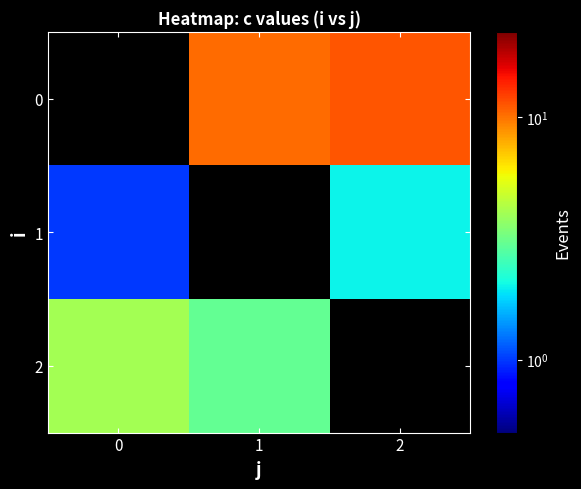

Reading left to right, transcribe all the data shown in this chart.

row_0: 0=0.0	1=10.2	2=11.2
row_1: 0=1.0	1=0.0	2=2.0
row_2: 0=4.0	1=3.0	2=0.0